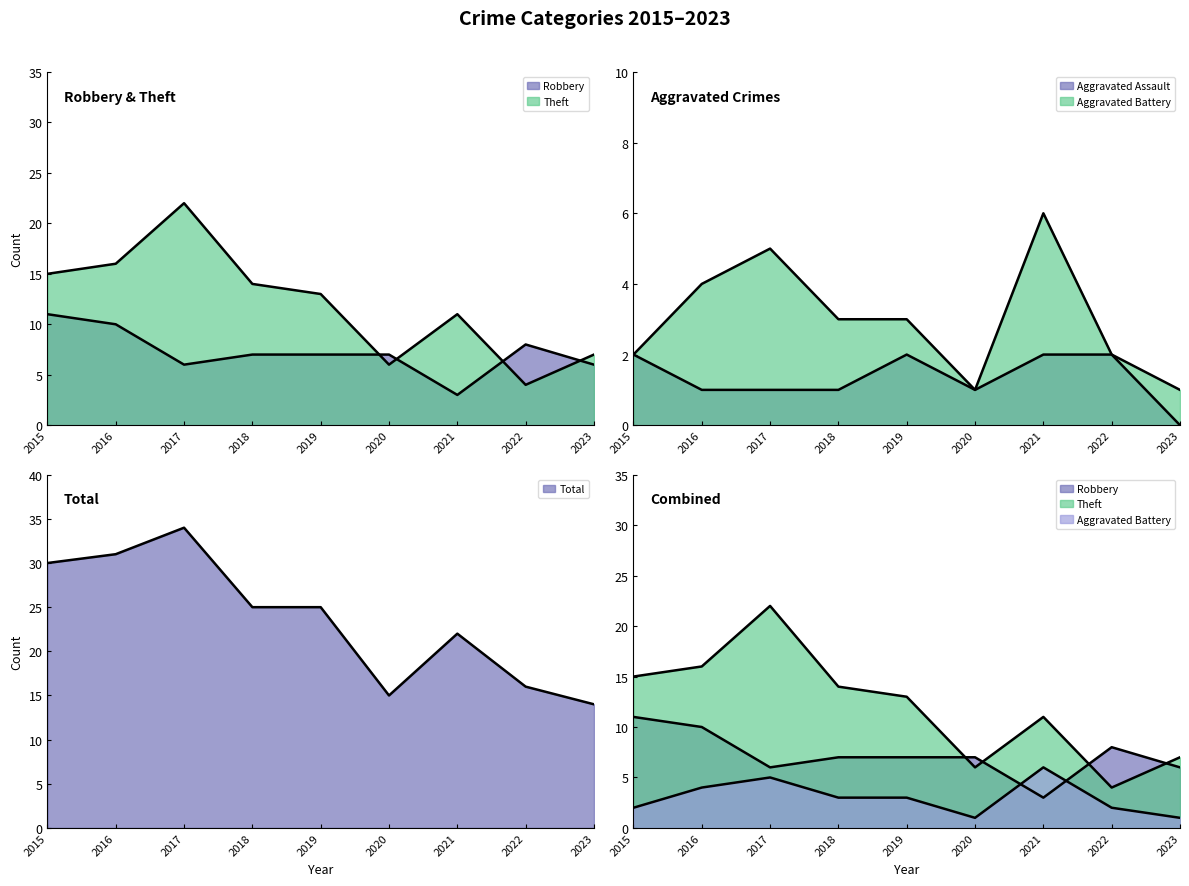

At which label does Aggravated Assault first exceed 1?

2015